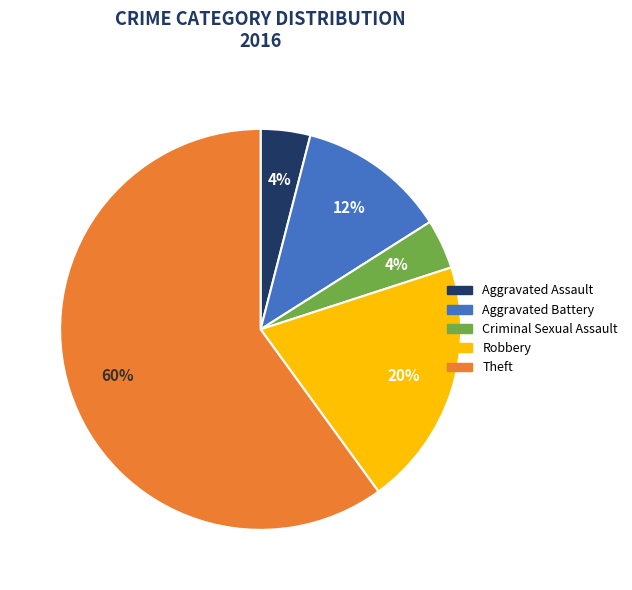

What is the largest slice in the pie chart?

Theft